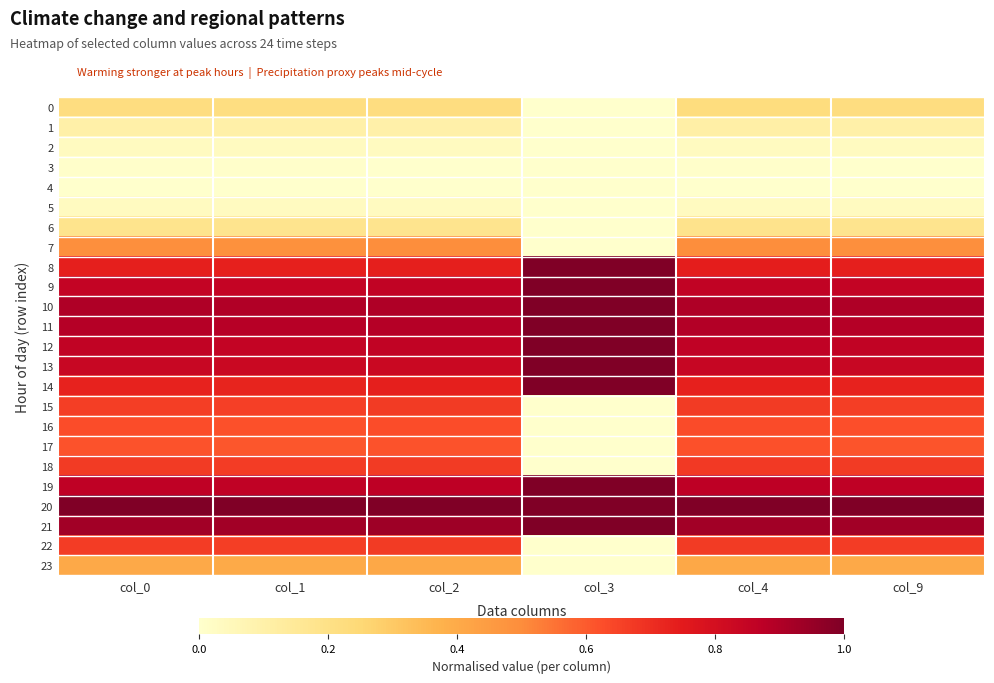

Reading left to right, extract all data points from this chart.

0: col_0=0.2	col_1=0.2	col_2=0.2	col_3=0.0	col_4=0.2	col_9=0.2
1: col_0=0.1	col_1=0.1	col_2=0.1	col_3=0.0	col_4=0.1	col_9=0.1
2: col_0=0.0	col_1=0.0	col_2=0.0	col_3=0.0	col_4=0.0	col_9=0.0
3: col_0=0.0	col_1=0.0	col_2=0.0	col_3=0.0	col_4=0.0	col_9=0.0
4: col_0=0.0	col_1=0.0	col_2=0.0	col_3=0.0	col_4=0.0	col_9=0.0
5: col_0=0.0	col_1=0.0	col_2=0.0	col_3=0.0	col_4=0.0	col_9=0.0
6: col_0=0.2	col_1=0.2	col_2=0.2	col_3=0.0	col_4=0.2	col_9=0.2
7: col_0=0.5	col_1=0.5	col_2=0.5	col_3=0.0	col_4=0.5	col_9=0.5
8: col_0=0.7	col_1=0.7	col_2=0.7	col_3=1.0	col_4=0.7	col_9=0.7
9: col_0=0.9	col_1=0.9	col_2=0.9	col_3=1.0	col_4=0.9	col_9=0.9
10: col_0=0.9	col_1=0.9	col_2=0.9	col_3=1.0	col_4=0.9	col_9=0.9
11: col_0=0.9	col_1=0.9	col_2=0.9	col_3=1.0	col_4=0.9	col_9=0.9
12: col_0=0.9	col_1=0.9	col_2=0.9	col_3=1.0	col_4=0.9	col_9=0.9
13: col_0=0.8	col_1=0.8	col_2=0.8	col_3=1.0	col_4=0.8	col_9=0.8
14: col_0=0.7	col_1=0.7	col_2=0.7	col_3=1.0	col_4=0.7	col_9=0.7
15: col_0=0.7	col_1=0.7	col_2=0.7	col_3=0.0	col_4=0.7	col_9=0.7
16: col_0=0.6	col_1=0.6	col_2=0.6	col_3=0.0	col_4=0.6	col_9=0.6
17: col_0=0.6	col_1=0.6	col_2=0.6	col_3=0.0	col_4=0.6	col_9=0.6
18: col_0=0.7	col_1=0.7	col_2=0.7	col_3=0.0	col_4=0.7	col_9=0.7
19: col_0=0.9	col_1=0.9	col_2=0.9	col_3=1.0	col_4=0.9	col_9=0.9
20: col_0=1.0	col_1=1.0	col_2=1.0	col_3=1.0	col_4=1.0	col_9=1.0
21: col_0=0.9	col_1=0.9	col_2=0.9	col_3=1.0	col_4=0.9	col_9=0.9
22: col_0=0.7	col_1=0.7	col_2=0.7	col_3=0.0	col_4=0.7	col_9=0.7
23: col_0=0.4	col_1=0.4	col_2=0.4	col_3=0.0	col_4=0.4	col_9=0.4